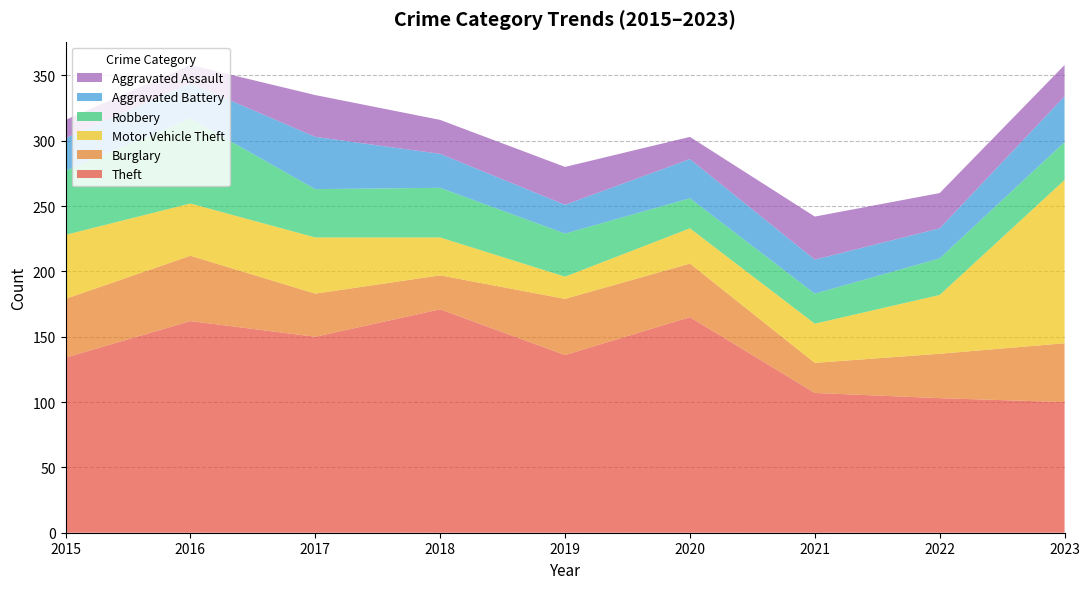

Reading right to left, what are all the values shown in this chart?

Theft: 100	103	107	165	136	171	150	162	134
Burglary: 45	34	23	41	43	26	33	50	45
Motor Vehicle Theft: 125	45	30	27	17	29	43	40	49
Robbery: 29	28	23	23	33	38	37	65	49
Aggravated Battery: 35	23	26	30	22	26	40	27	25
Aggravated Assault: 24	27	33	17	29	26	32	14	14